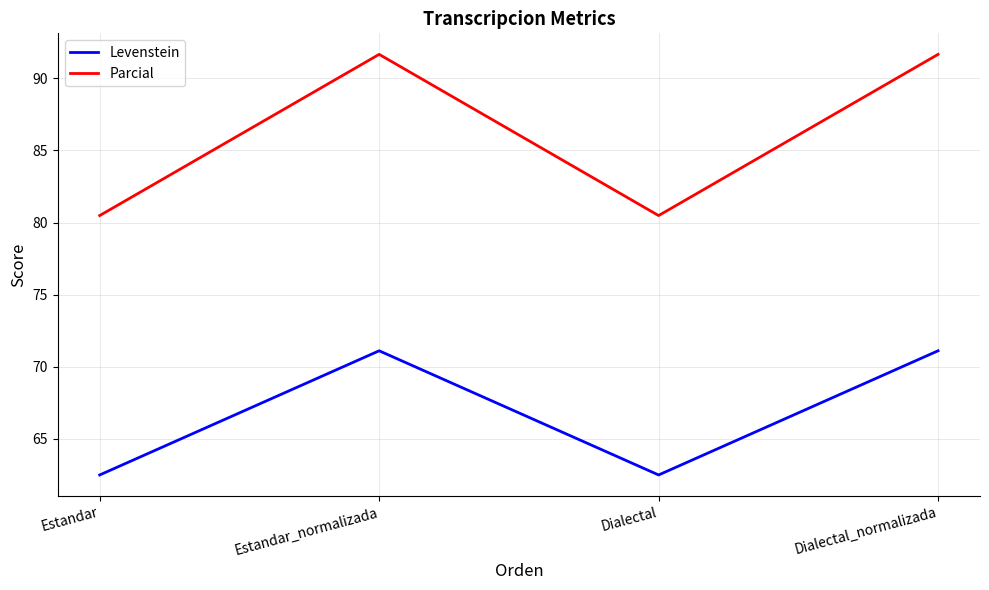

What are all the series names shown in the legend?

Levenstein, Parcial